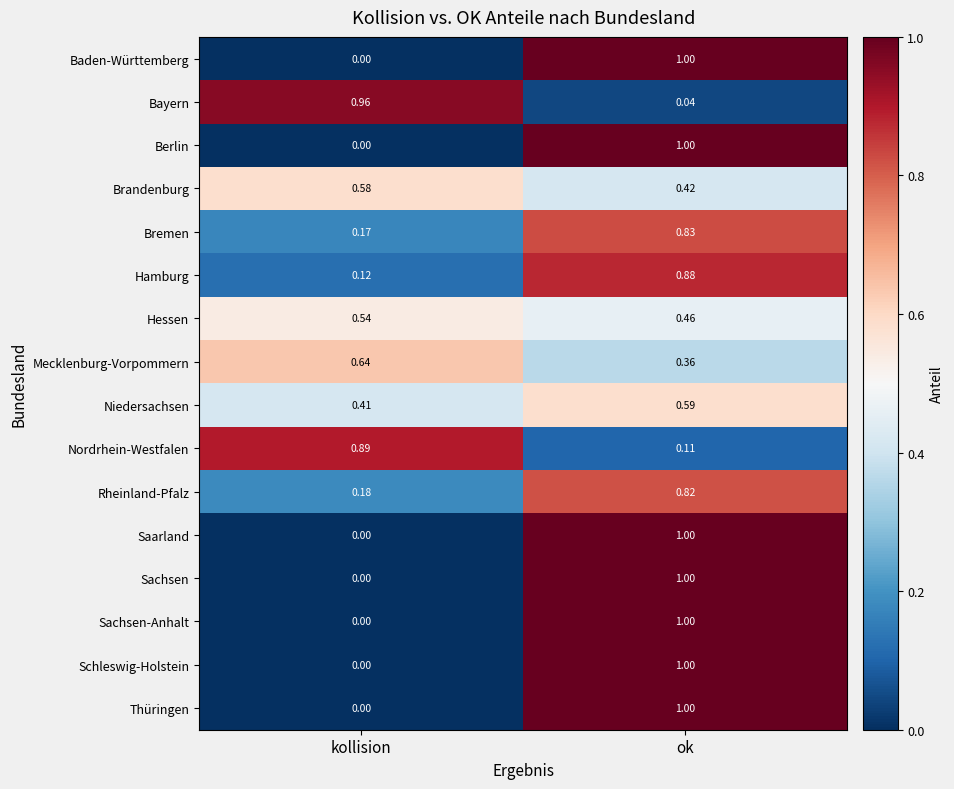

At which category does the chart reach its minimum across all series?

kollision